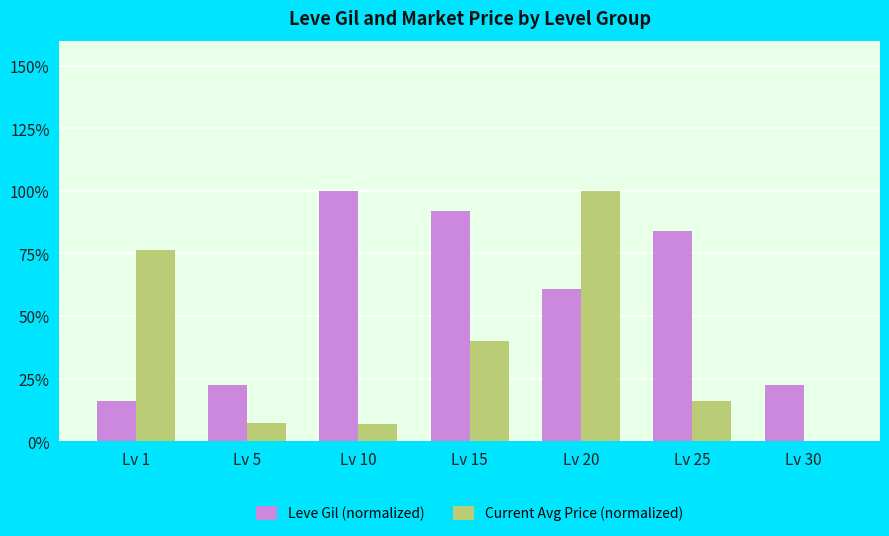

Read the Current Avg Price (normalized) value at Lv 15.

39.8